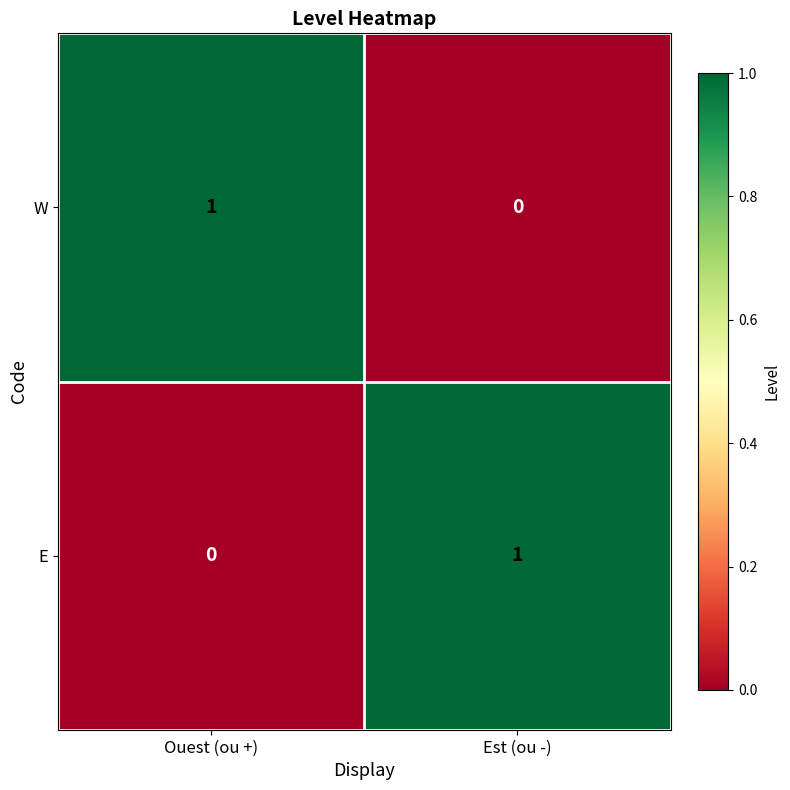

At how many categories does at least one series exceed 0?

2